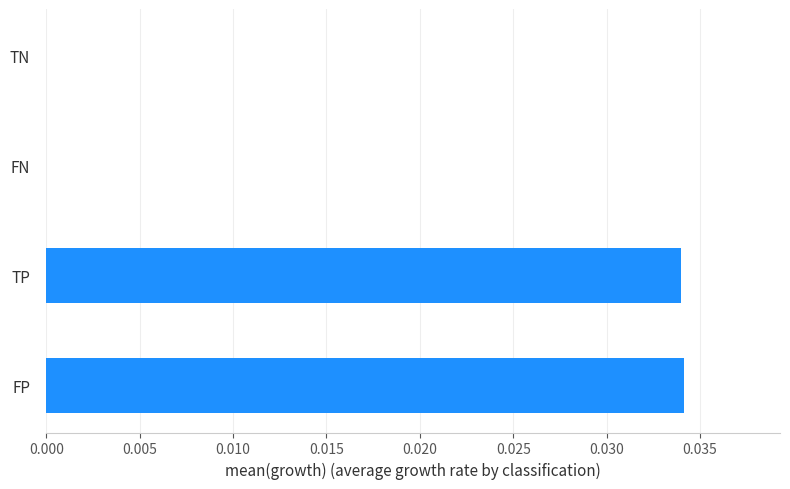

Between TN and FP, which is larger?

FP